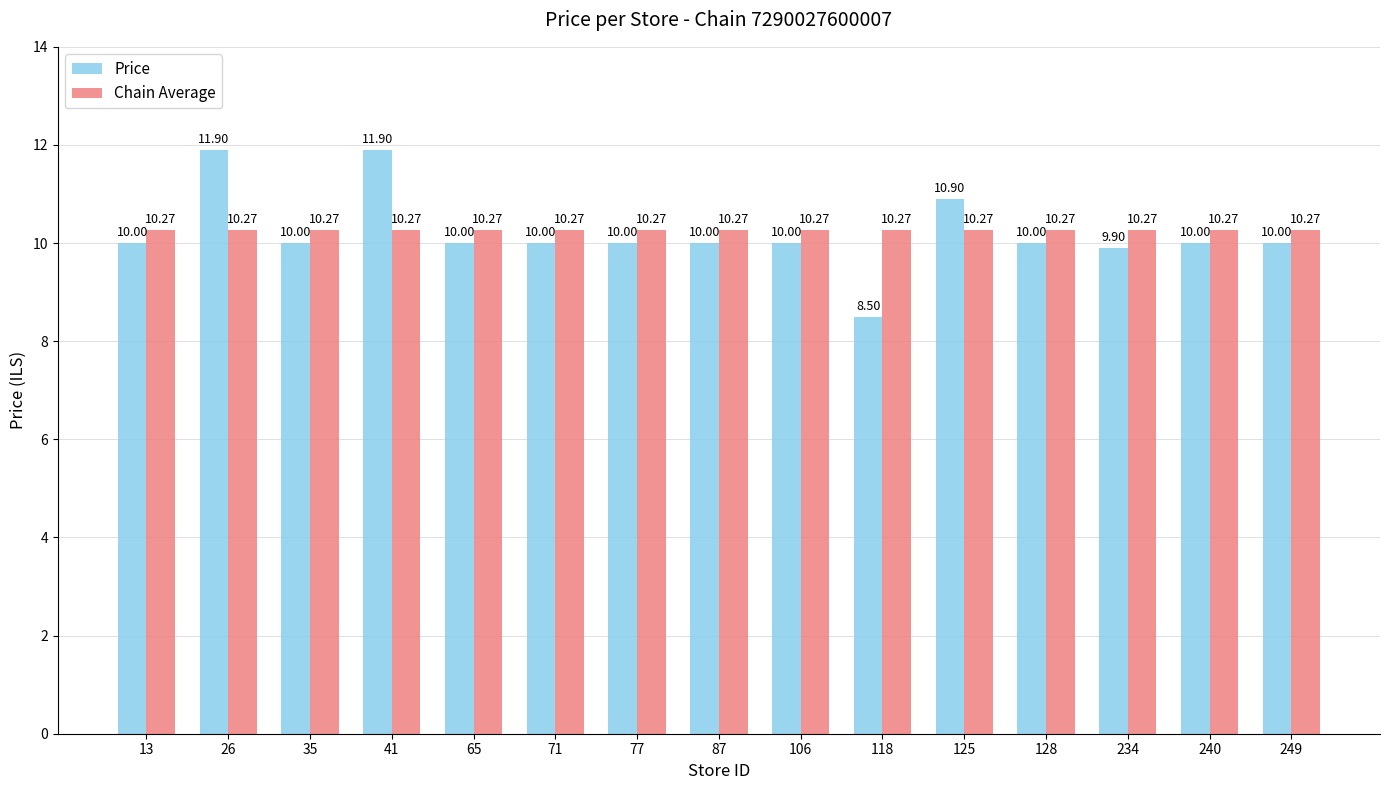

What is the minimum value for Chain Average?

10.3